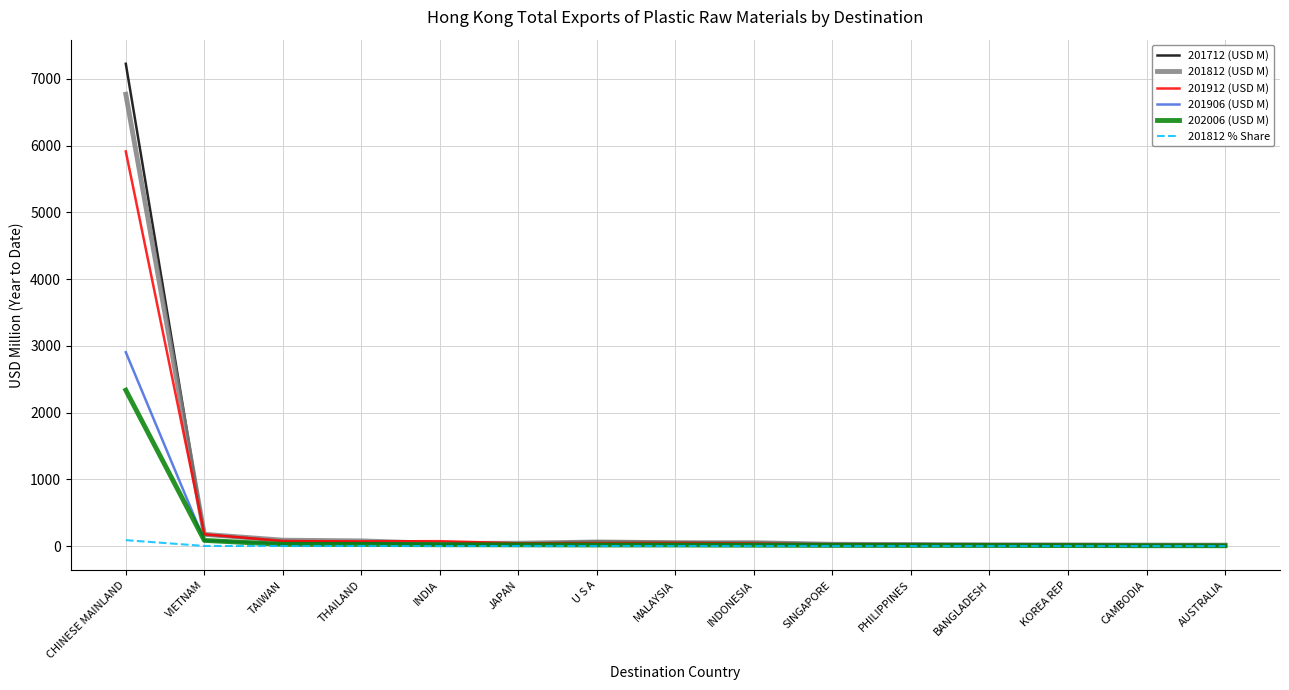

What is the maximum value shown in the chart?

7226.8